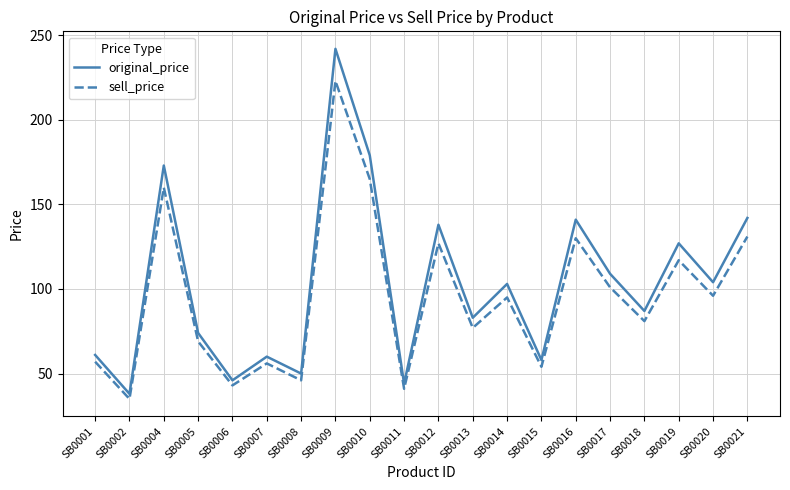

Rank the series by their maximum value, from highest to lowest.

original_price, sell_price